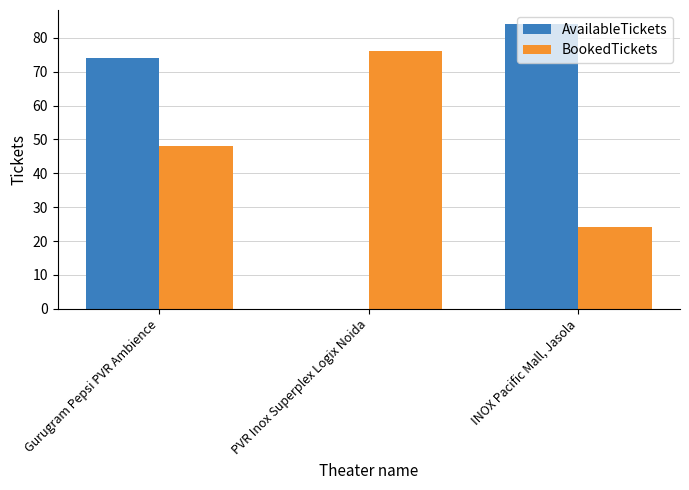

What is the greatest value displayed?

84